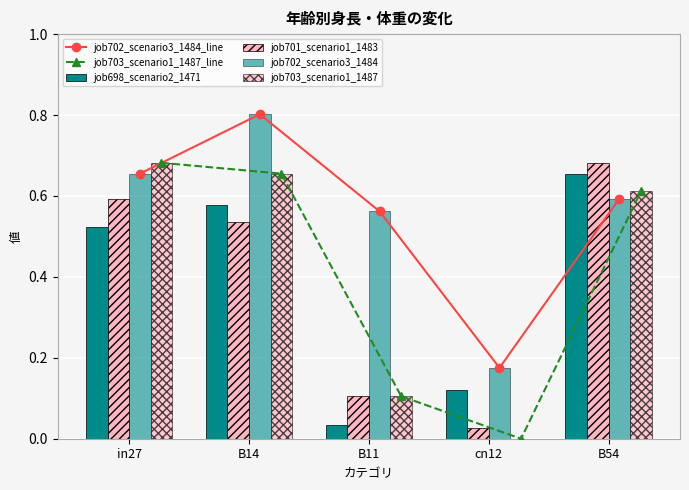

How many series are shown in this chart?

6